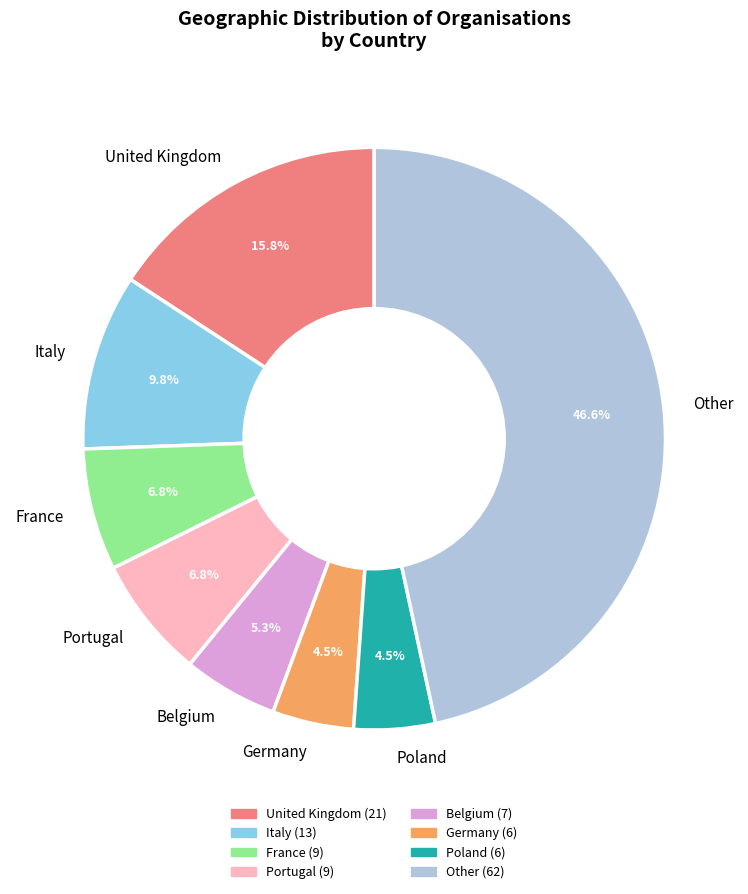

Which slice is the largest?

Other